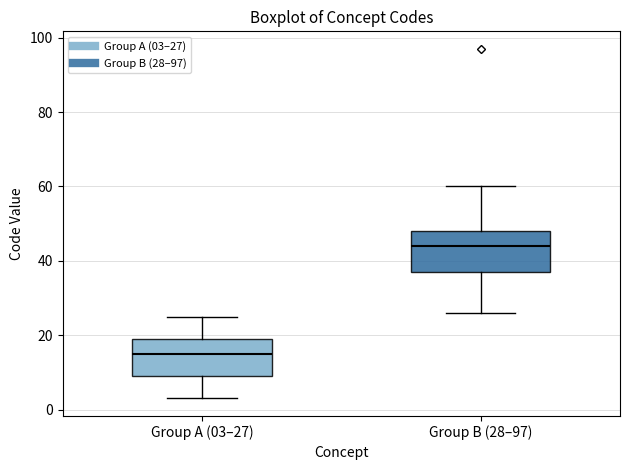

Reading left to right, read every box against the y-axis: the position of its median line, the range the box covers, and the ends of its whiskers. The values are not printed on the chart, so give them approximately, as read against the axis.

Group A (03–27): median 16, box 10 to 20, whiskers 4 to 26
Group B (28–97): median 44, box 38 to 48, whiskers 26 to 60